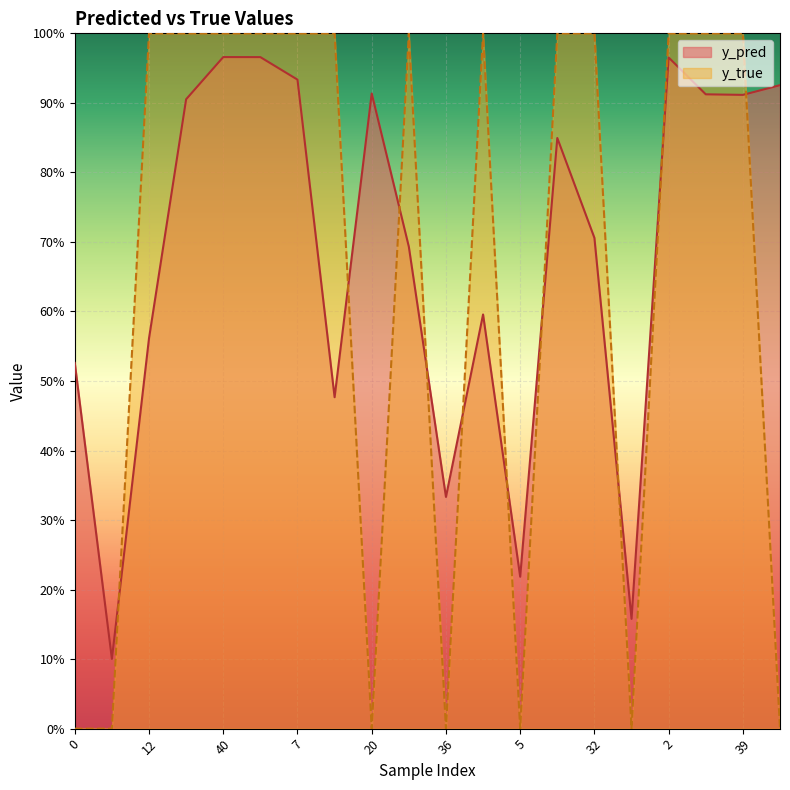

What is the label of the 6th point from the left?

50